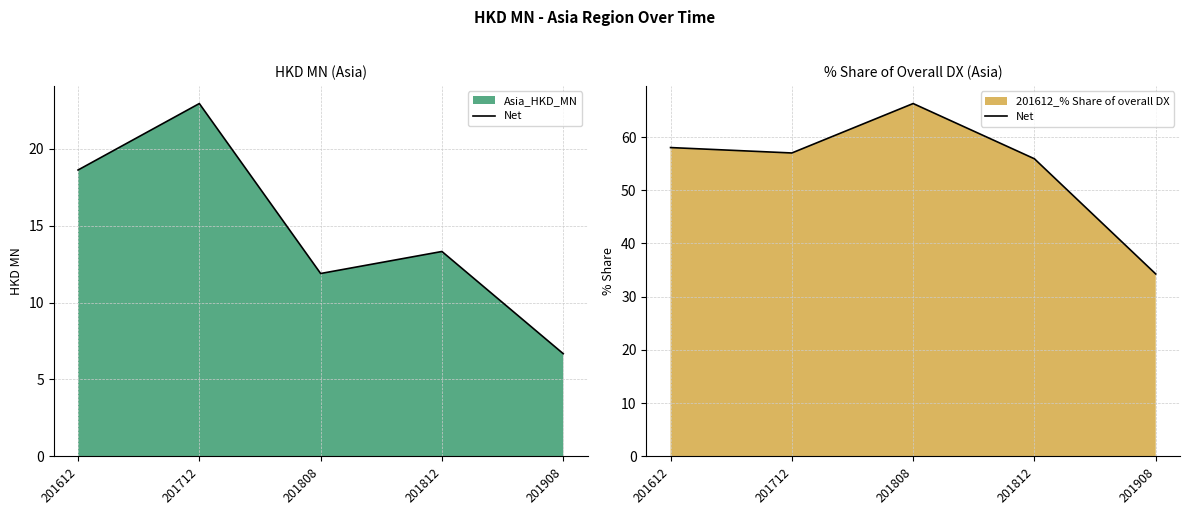

What is the approximate value at 201712?

57.0